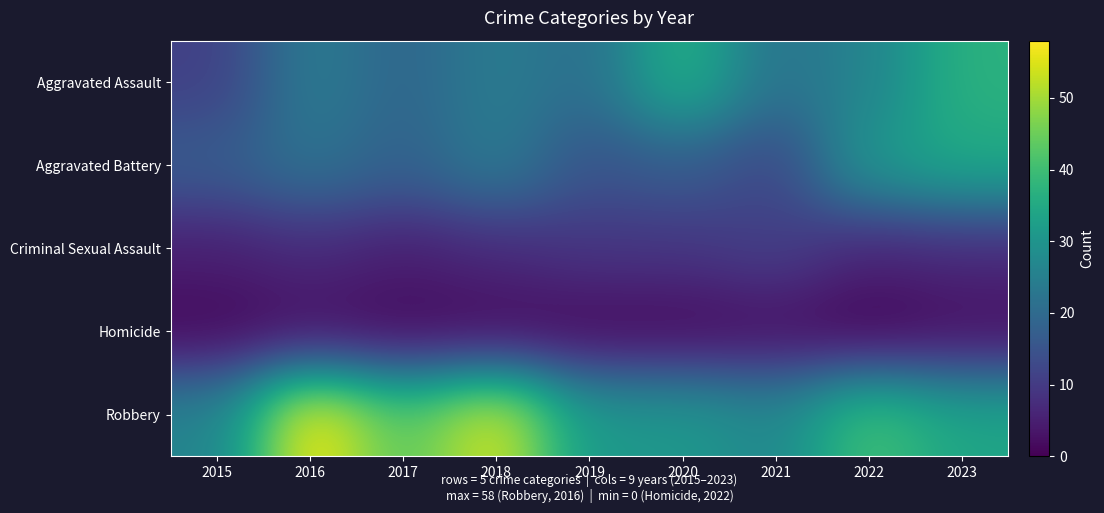

Which series has the largest total across all categories?

Robbery